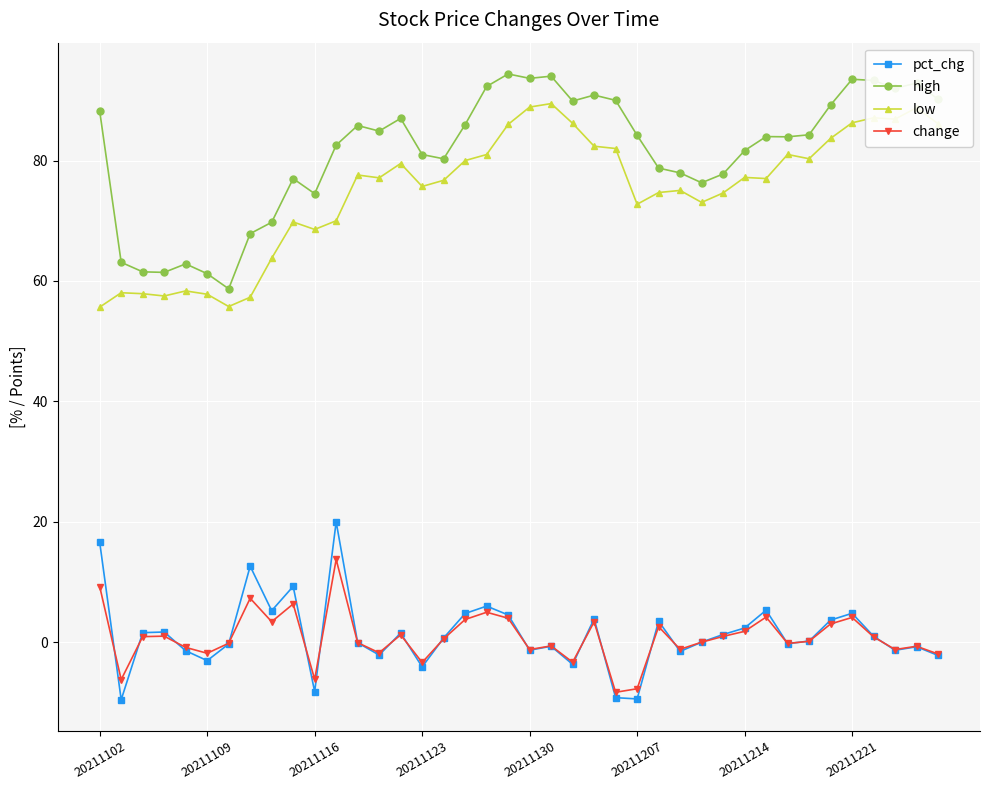

Which series has the largest total across all categories?

high